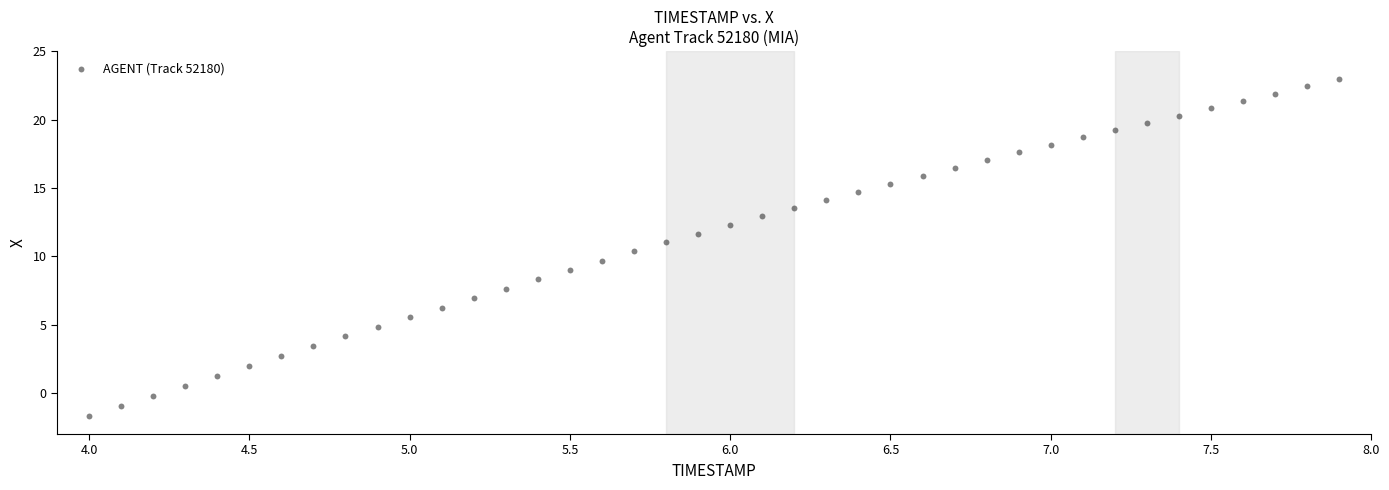

What is the range of X values (max minus min)?

3.9